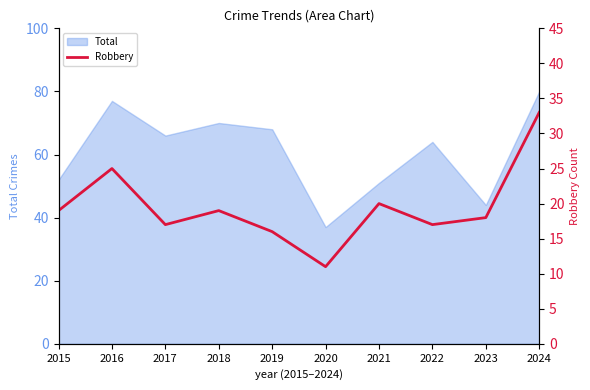

What is the average value?

20